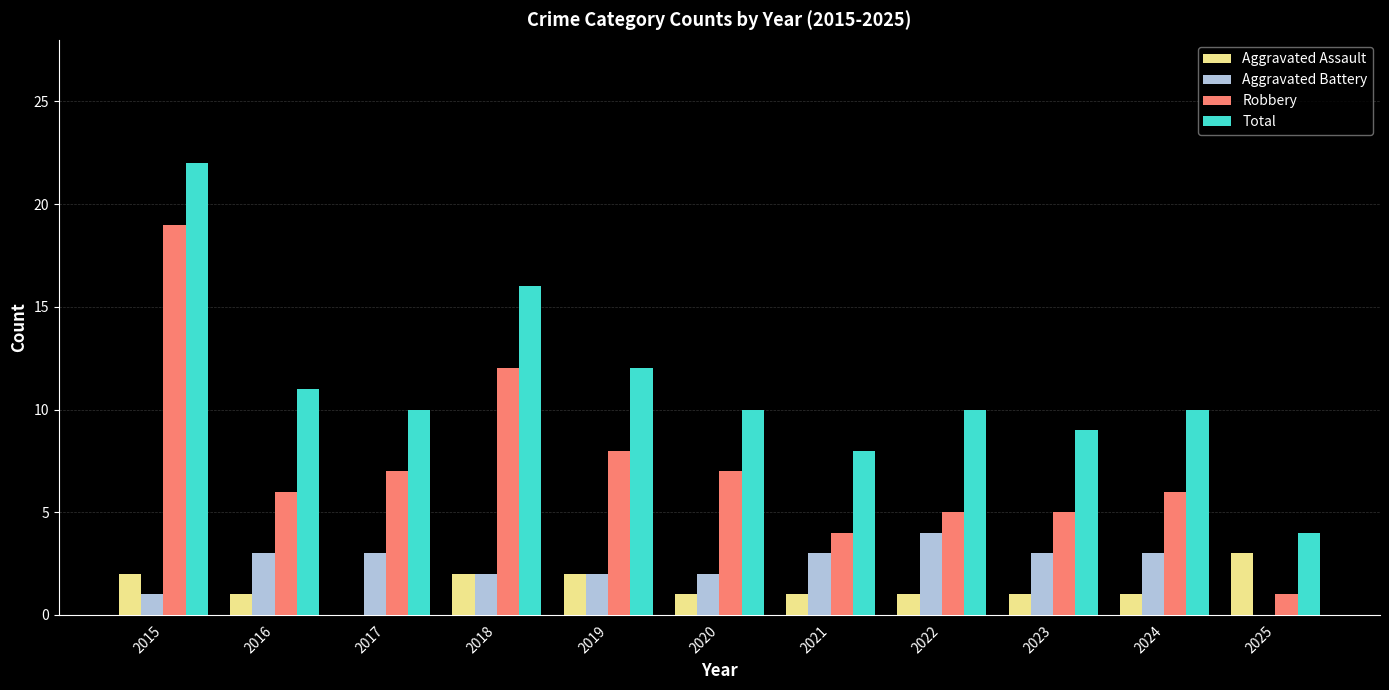

Which series has the largest total across all categories?

Total